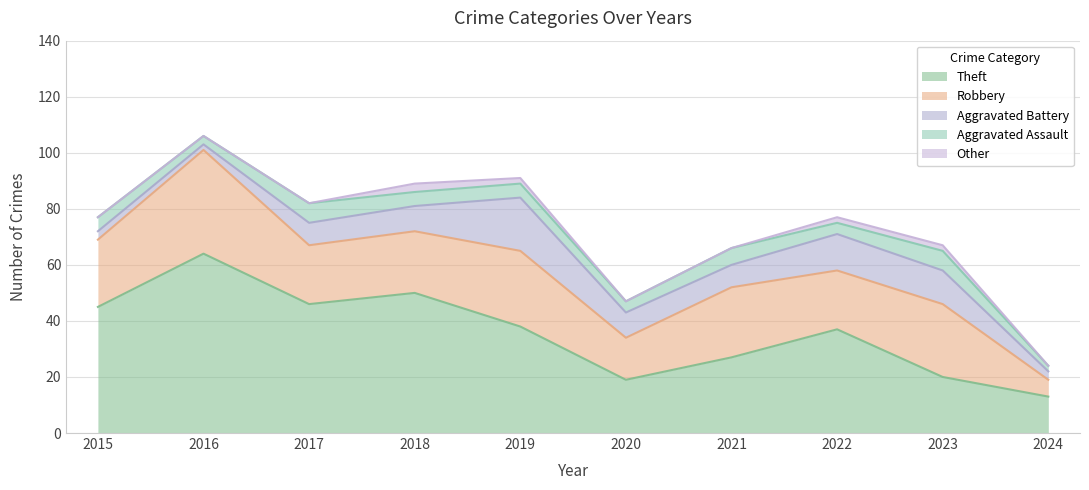

Reading right to left, transcribe all the data shown in this chart.

Theft: 2024=13	2023=20	2022=37	2021=27	2020=19	2019=38	2018=50	2017=46	2016=64	2015=45
Robbery: 2024=6	2023=26	2022=21	2021=25	2020=15	2019=27	2018=22	2017=21	2016=37	2015=24
Aggravated Battery: 2024=3	2023=12	2022=13	2021=8	2020=9	2019=19	2018=9	2017=8	2016=2	2015=3
Aggravated Assault: 2024=2	2023=7	2022=4	2021=6	2020=4	2019=5	2018=5	2017=7	2016=3	2015=5
Other: 2024=0	2023=2	2022=2	2021=0	2020=0	2019=2	2018=3	2017=0	2016=0	2015=0